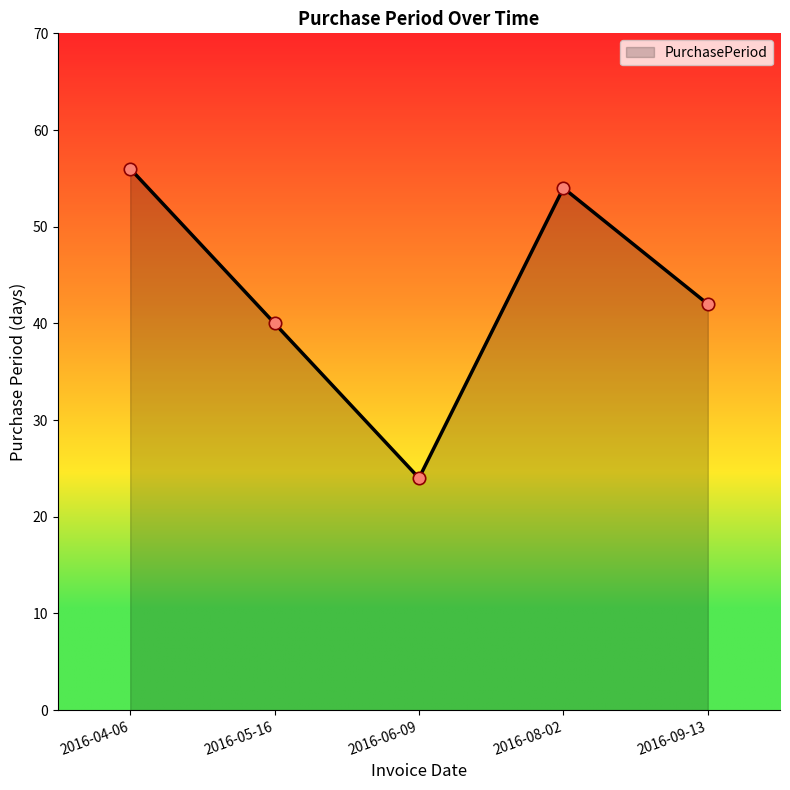

Which has a higher value, 2016-05-16 or 2016-08-02?

2016-08-02